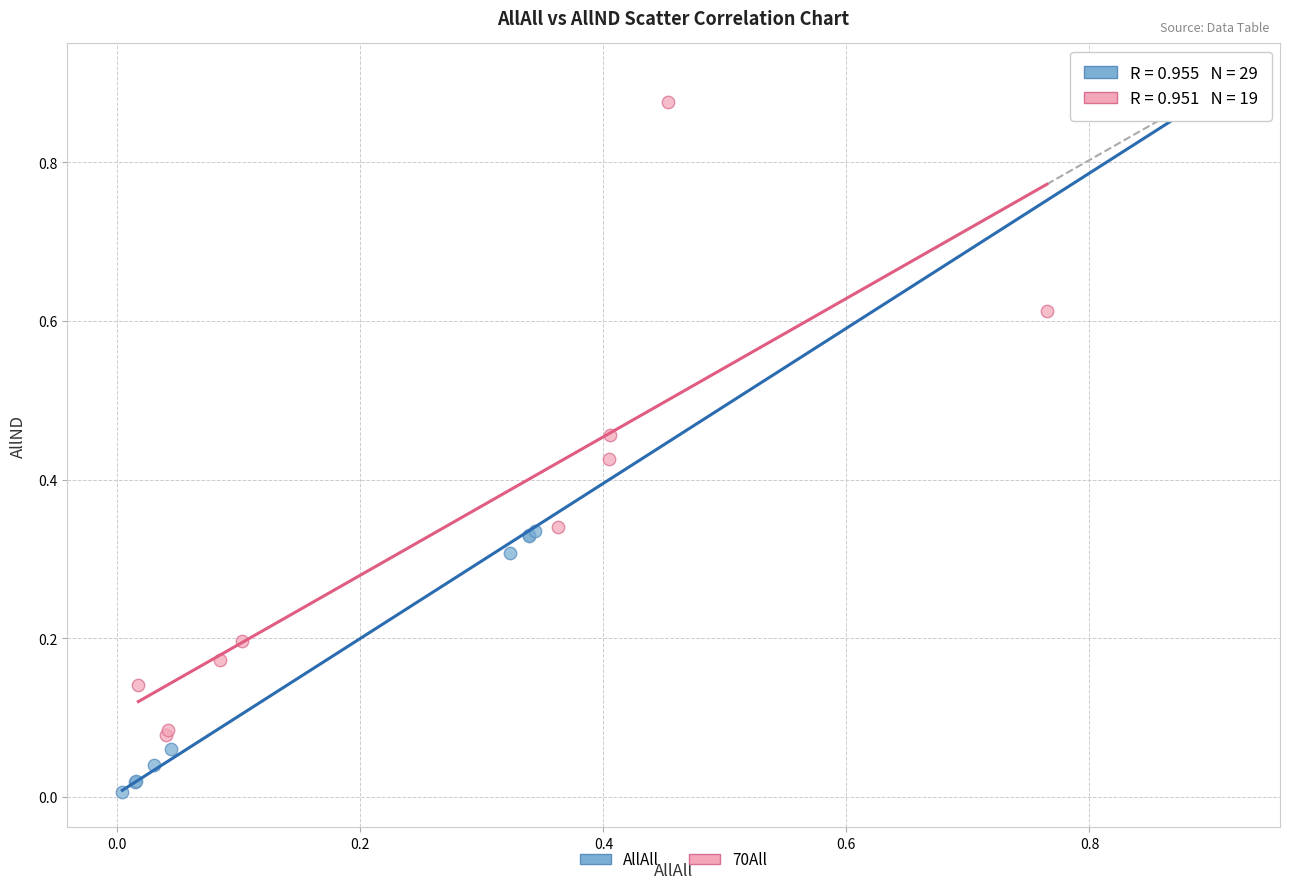

Which series contains the lowest Y value?

AllAll